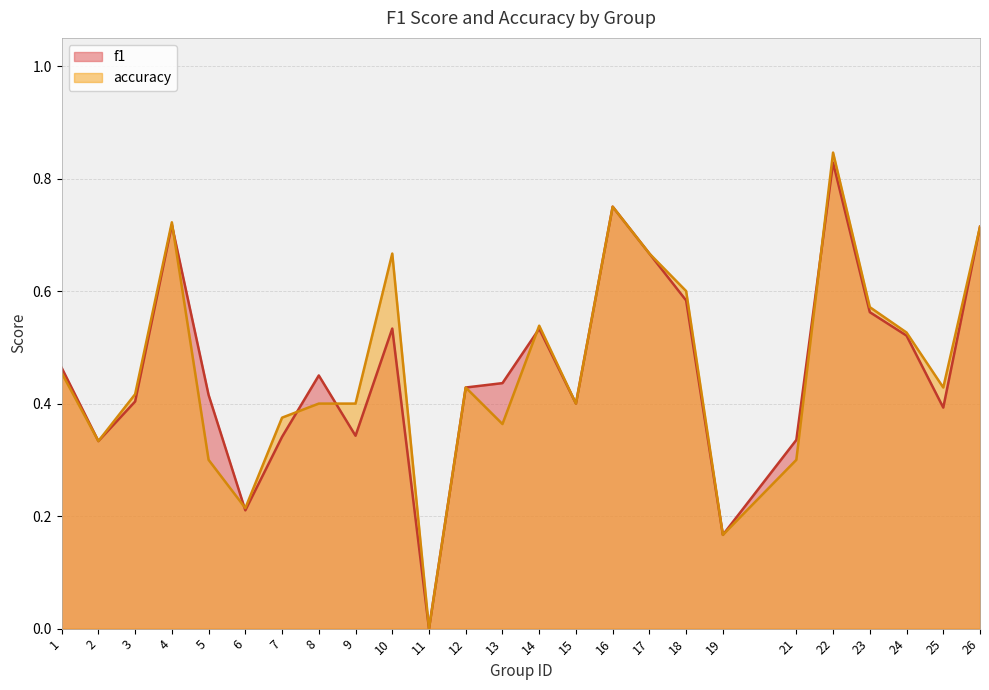

What is the difference between the maximum and minimum values in the accuracy series?

0.8